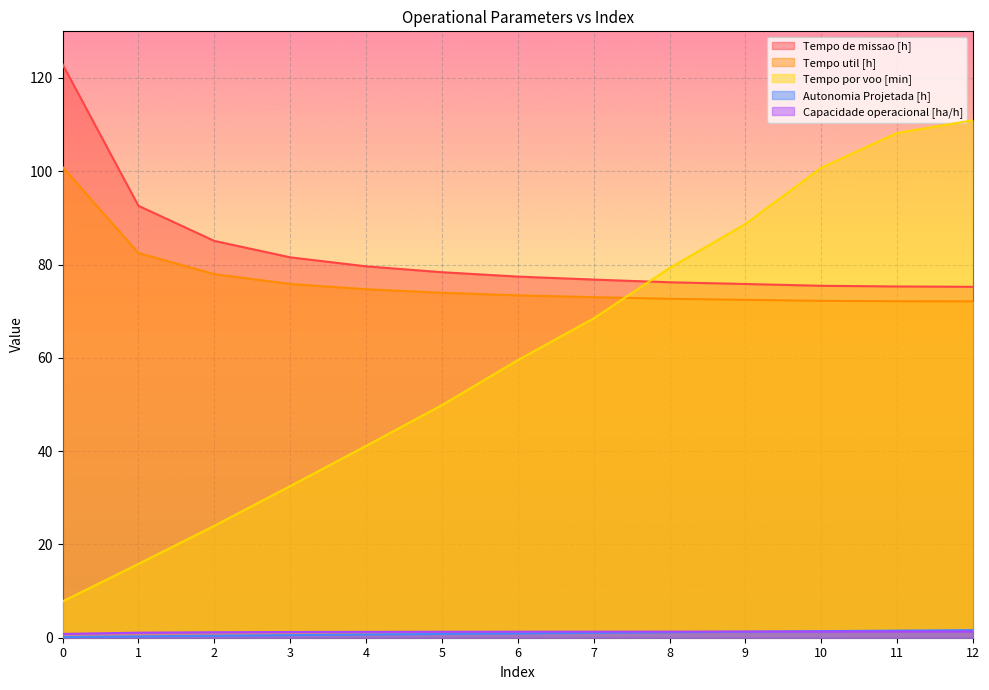

How many data points in Tempo util [h] are less than 73?

5